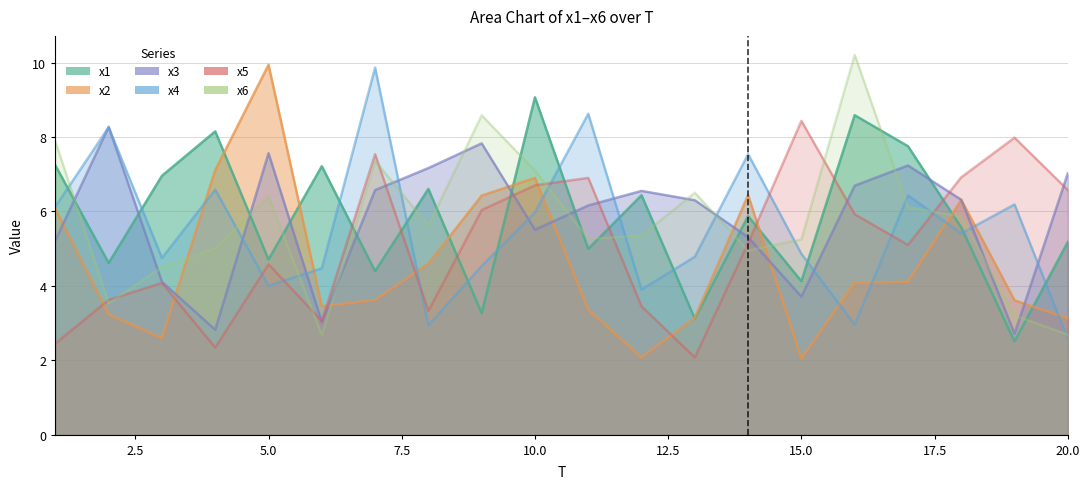

What is the total value across all series at 12?

27.8